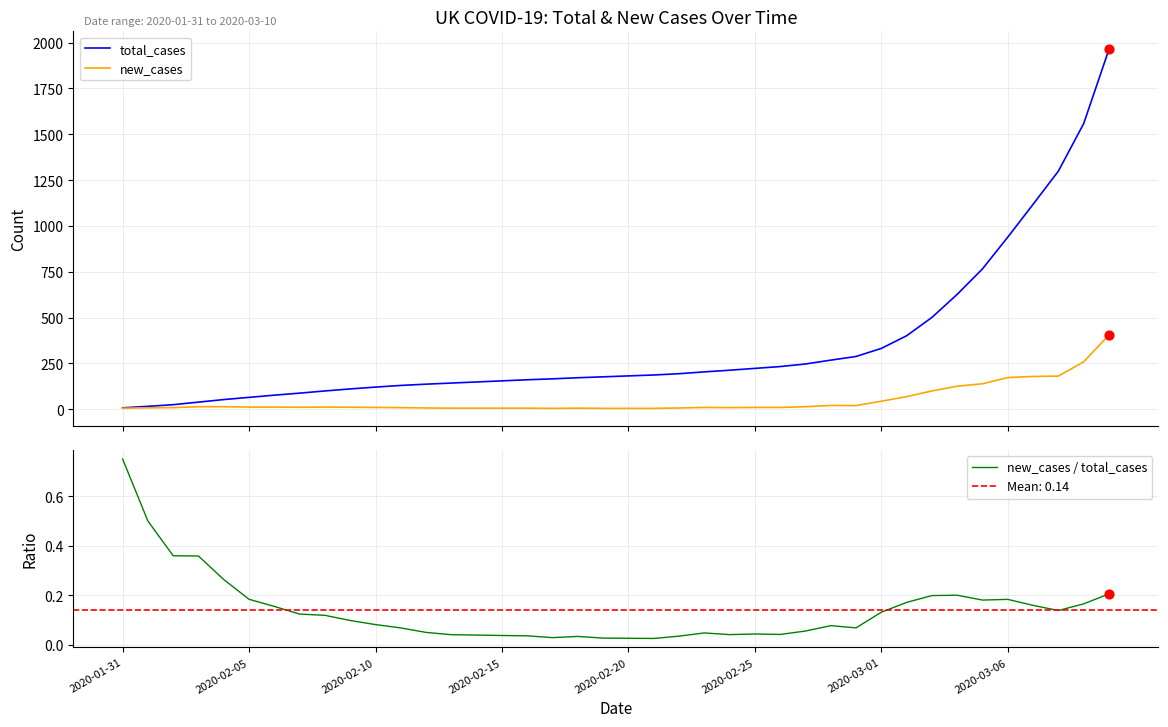

Which series has the largest total across all categories?

total_cases